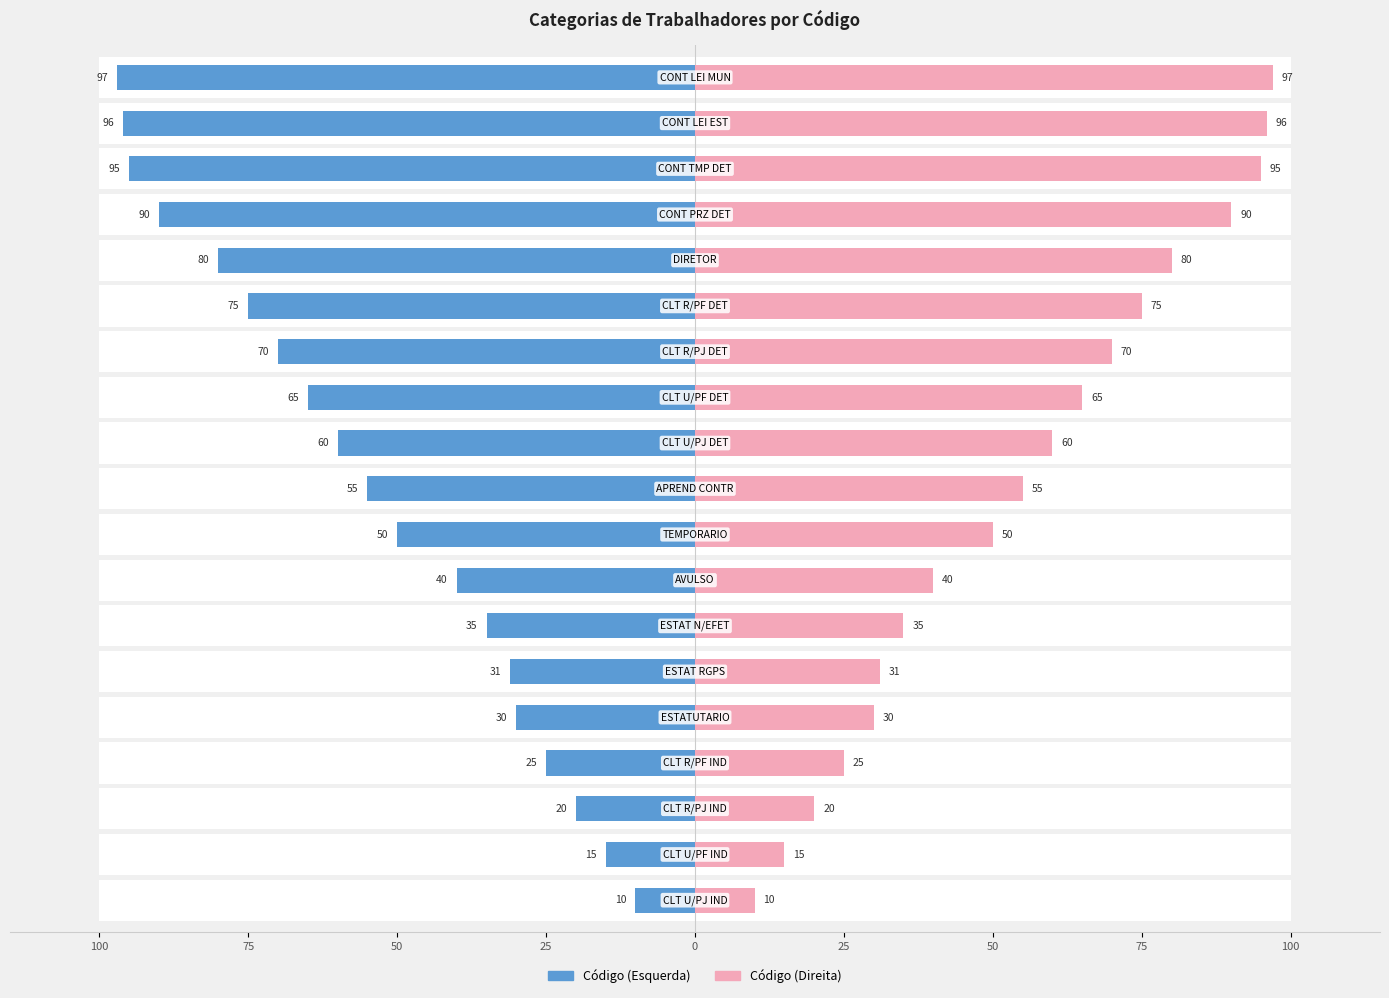

Reading left to right, transcribe all the data shown in this chart.

Código: -10	-15	-20	-25	-30	-31	-35	-40	-50	-55	-60	-65	-70	-75	-80	-90	-95	-96	-97
Código (direita): 10	15	20	25	30	31	35	40	50	55	60	65	70	75	80	90	95	96	97